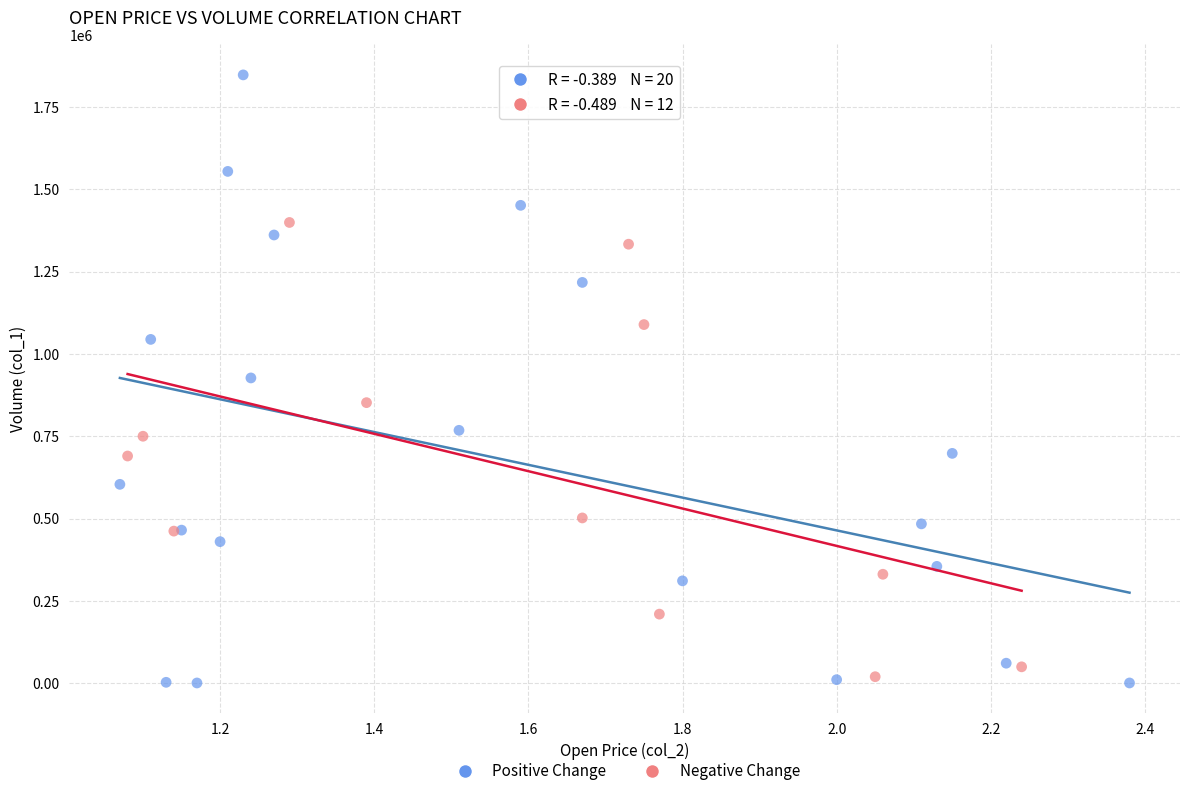

What are all the series names shown in the legend?

Positive Change, Negative Change